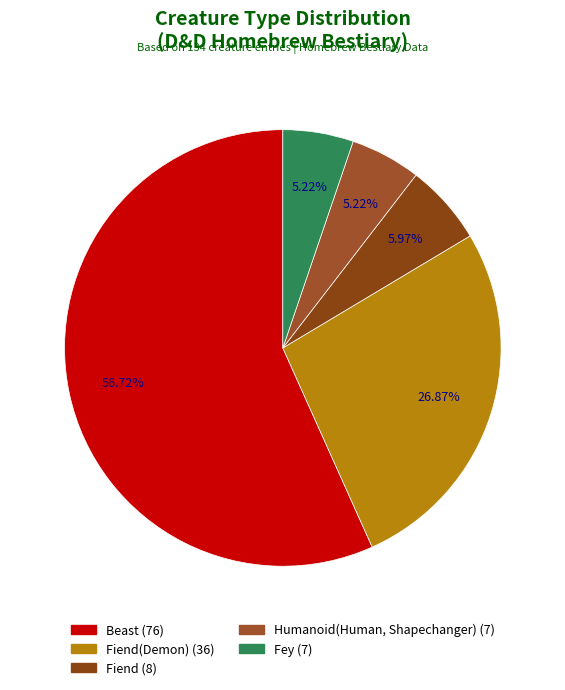

Which slice is the largest?

Beast